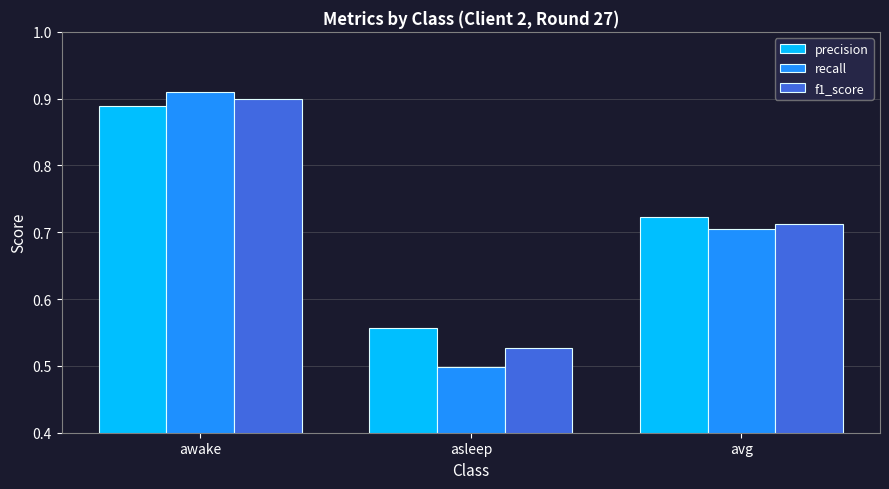

What position from the left is asleep?

2